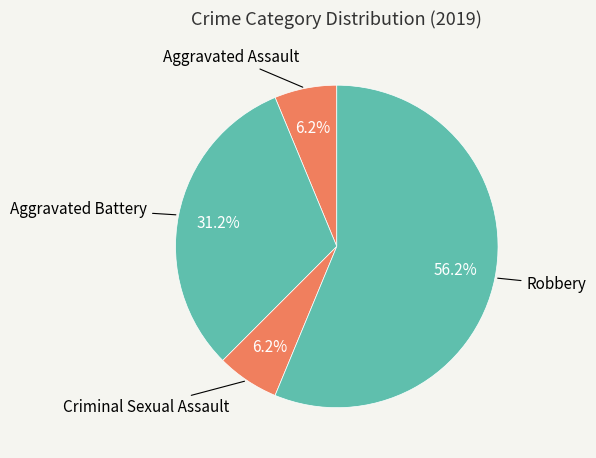

How many segments does this pie chart have?

4